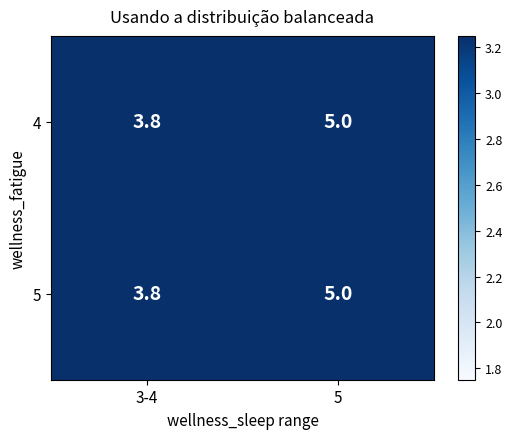

What is the total value across all series at 5?

10.0